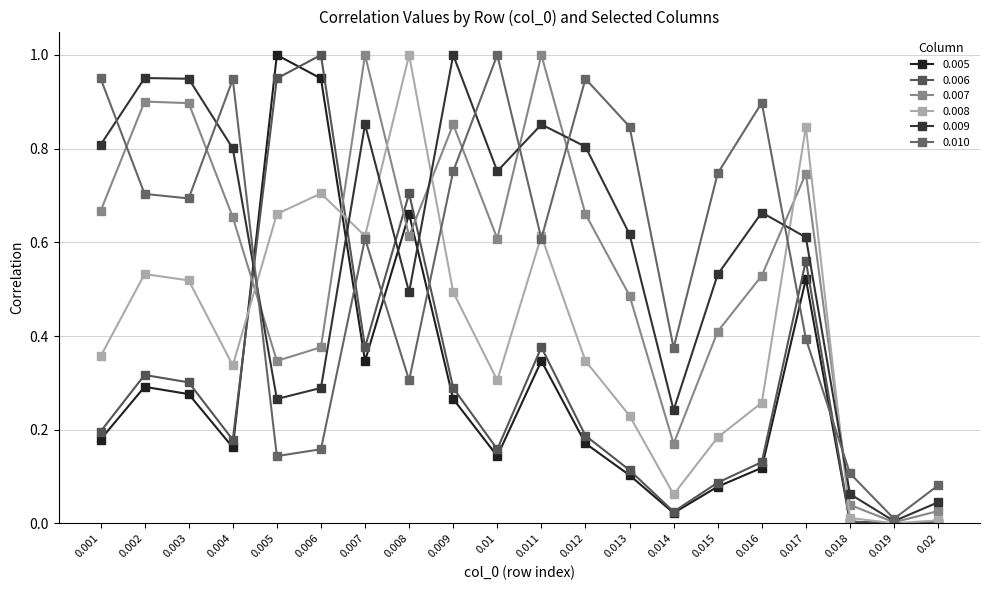

What is the value of the 0.010 point at the 1st from the left?

1.0